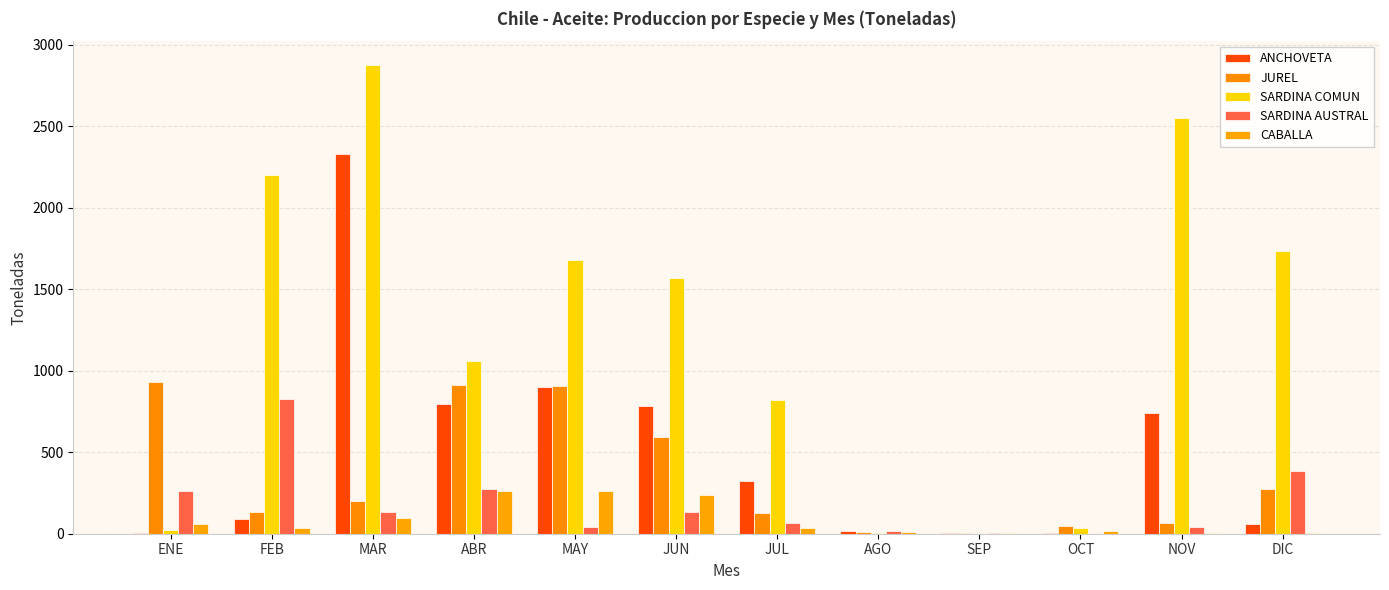

How many data points does each series have?

12